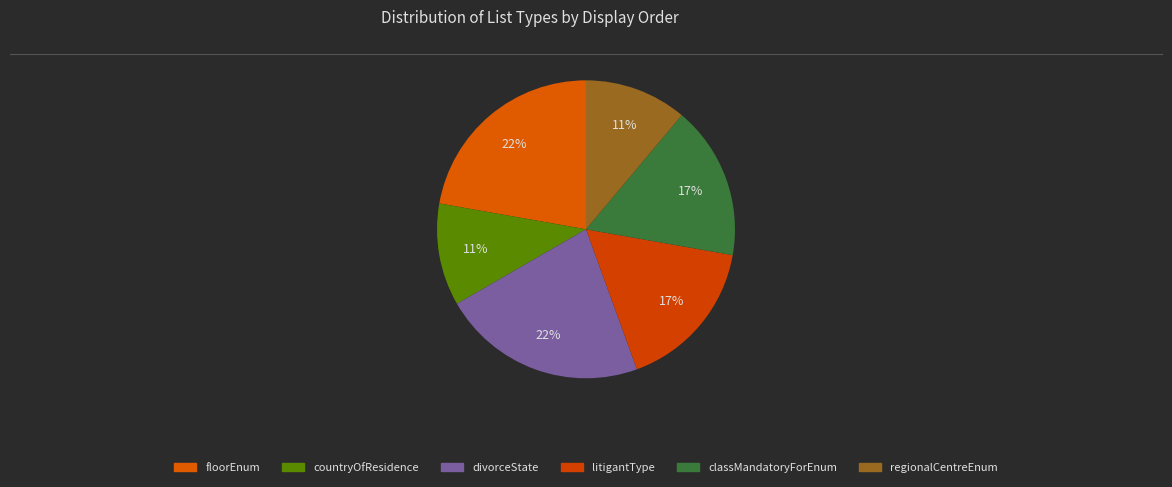

How many slices are in this pie chart?

6